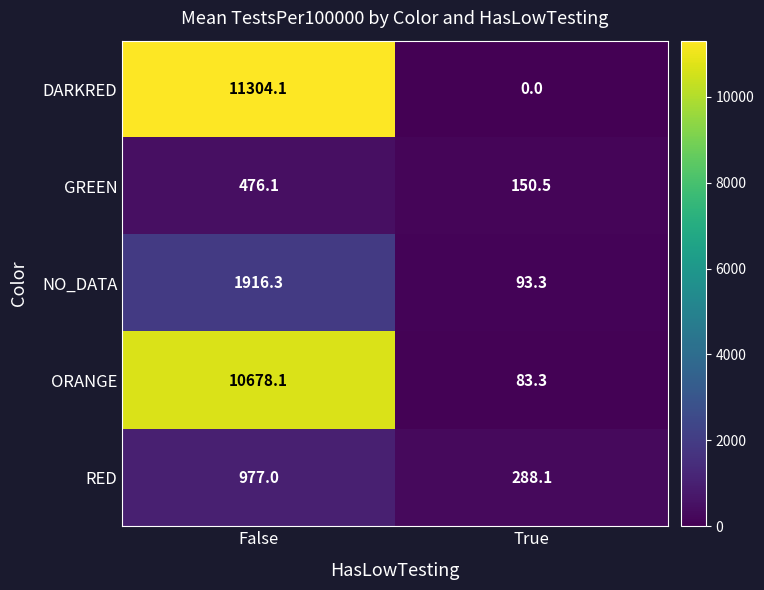

What is the difference between the maximum and minimum values in the GREEN series?

325.6